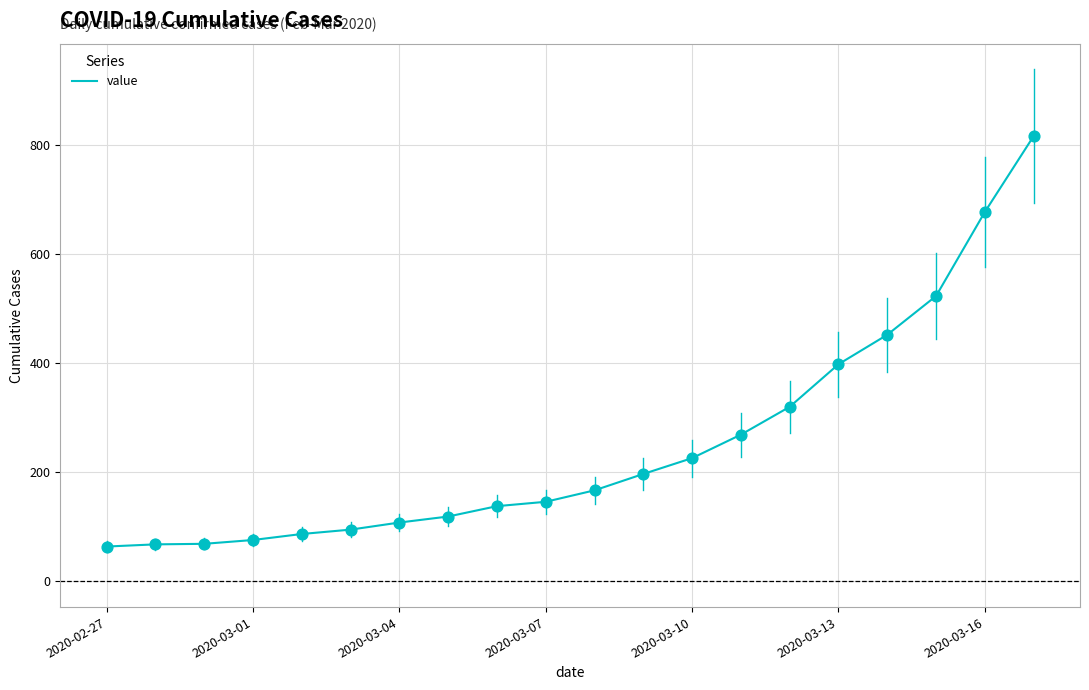

What is the greatest value displayed?

816